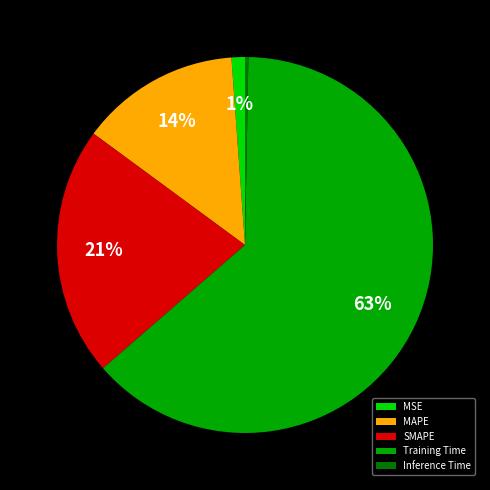

How many slices are in this pie chart?

5